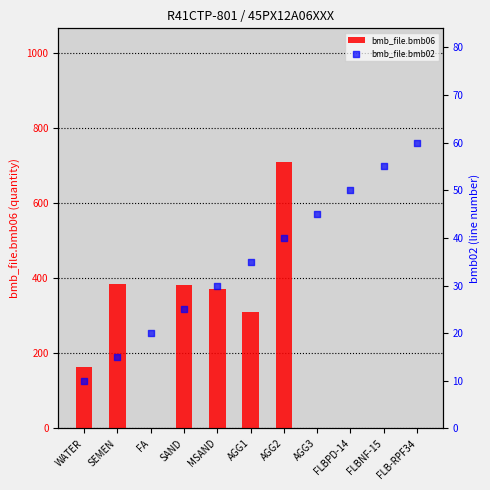

At how many categories does at least one series exceed 567?

1